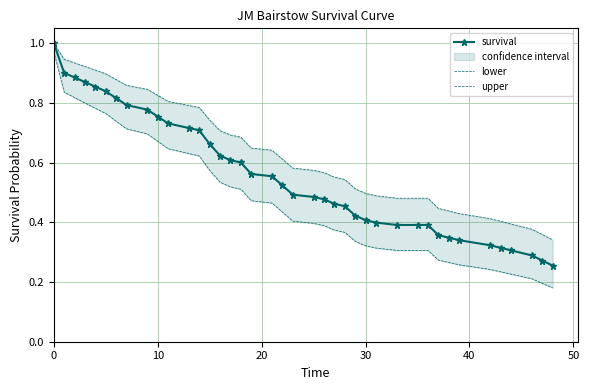

True or false: upper and lower intersect in this chart.

False